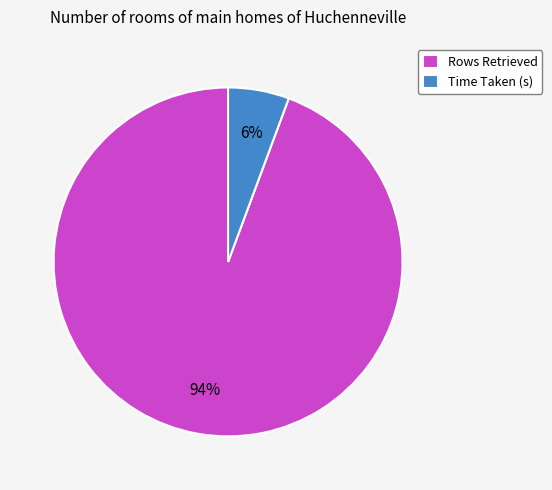

Which slice represents more than half of the pie?

Rows Retrieved